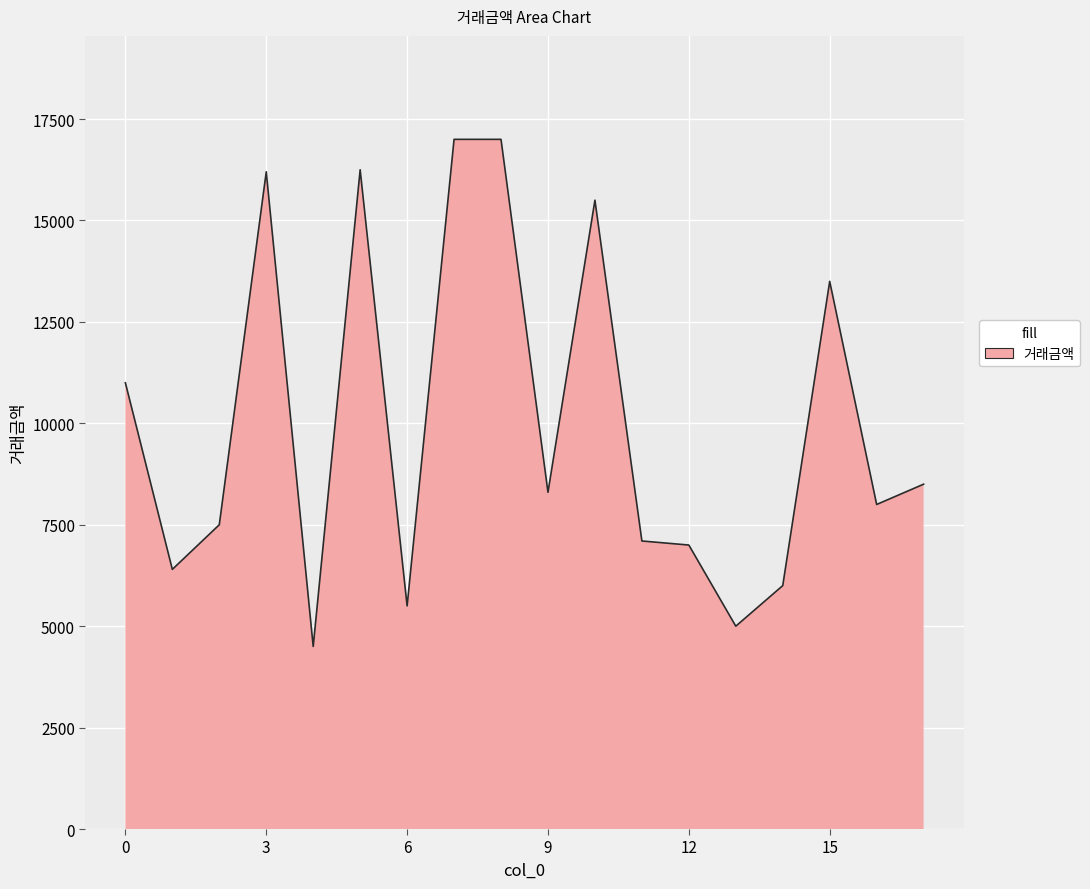

What is the greatest value displayed?

17000